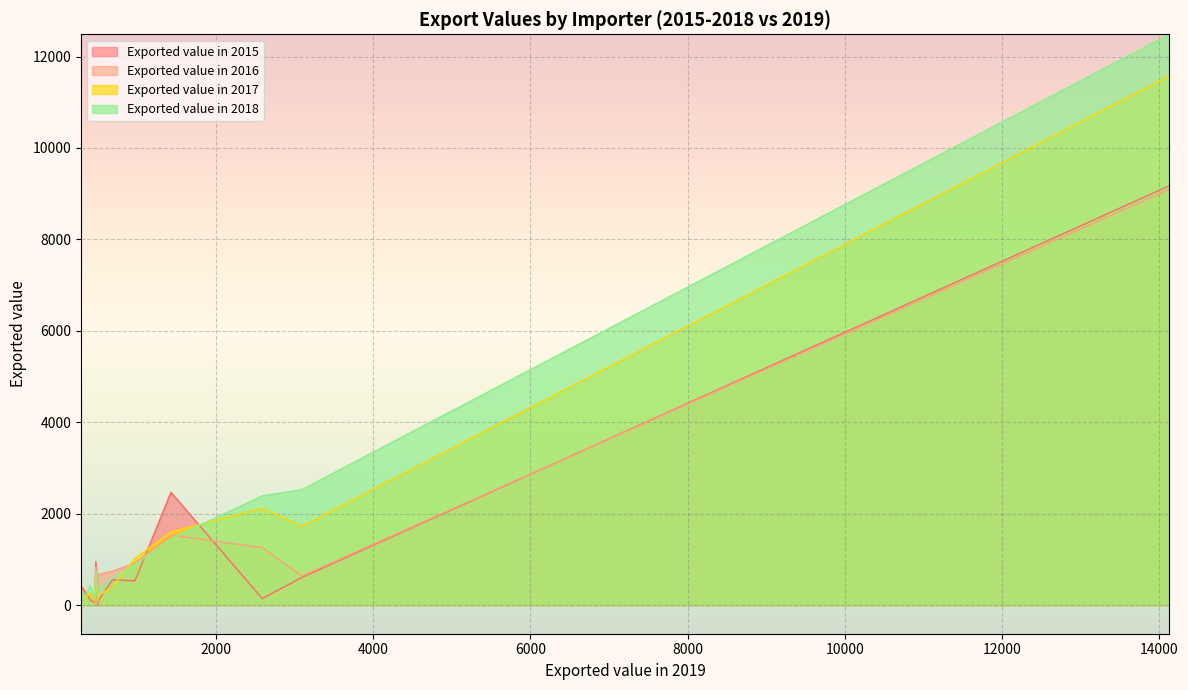

Which series has the widest spread of values?

Exported value in 2018